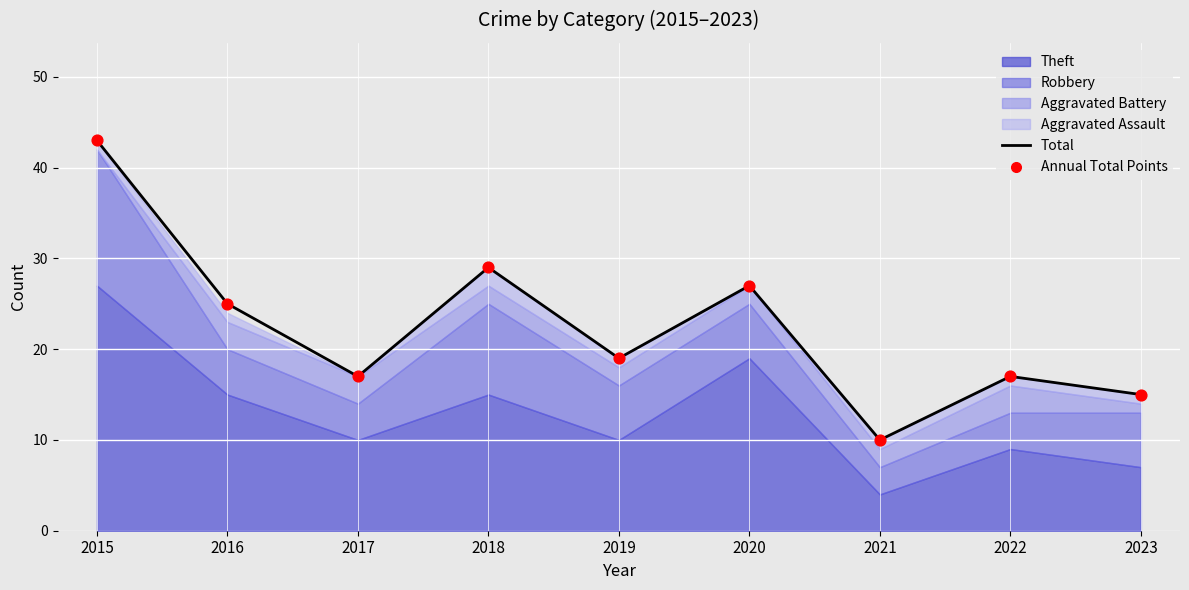

Which series has the largest total across all categories?

Total